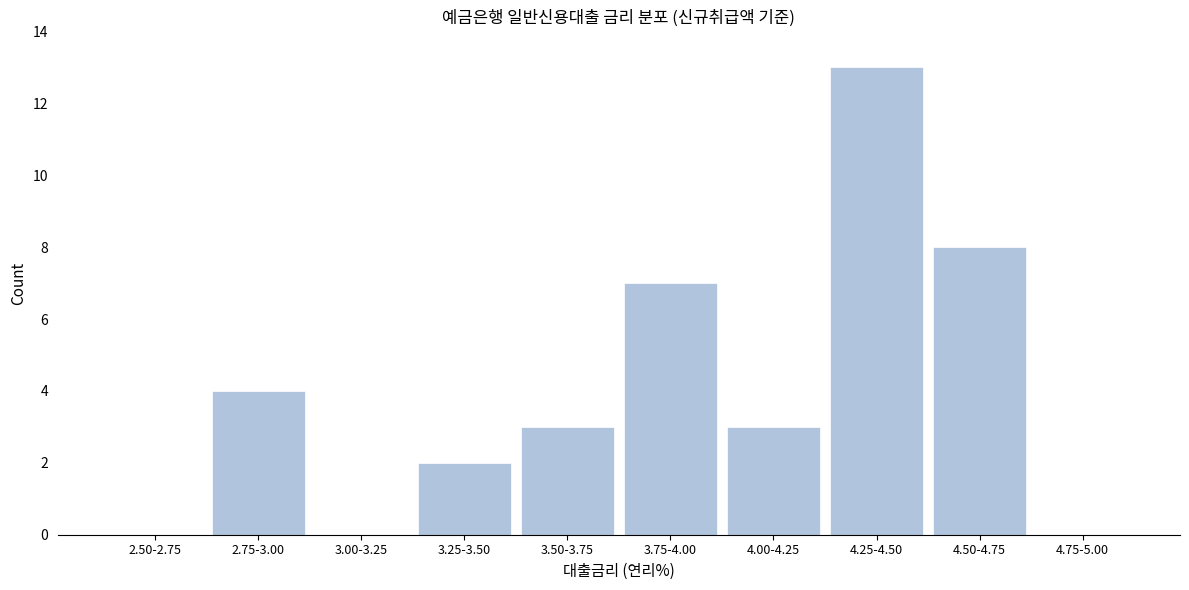

Reading right to left, extract all data points from this chart.

4.75-5.00=0	4.50-4.75=8	4.25-4.50=13	4.00-4.25=3	3.75-4.00=7	3.50-3.75=3	3.25-3.50=2	3.00-3.25=0	2.75-3.00=4	2.50-2.75=0